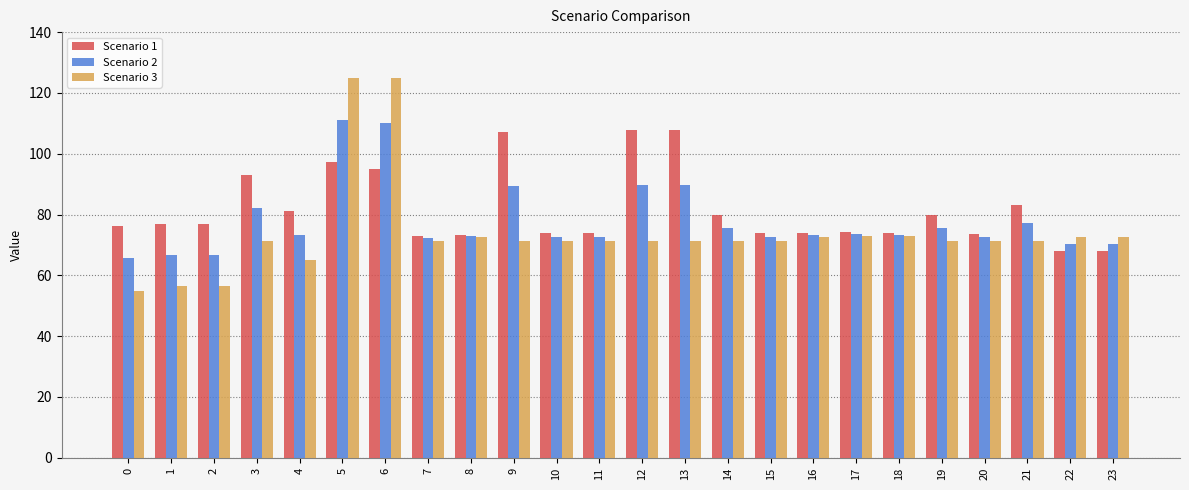

What is the lowest value of the Scenario 1 series?

68.1